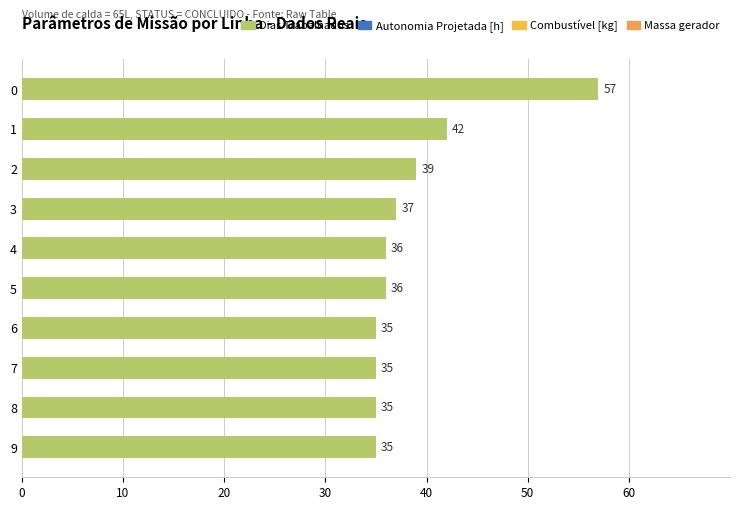

Are the bars horizontal?

Yes